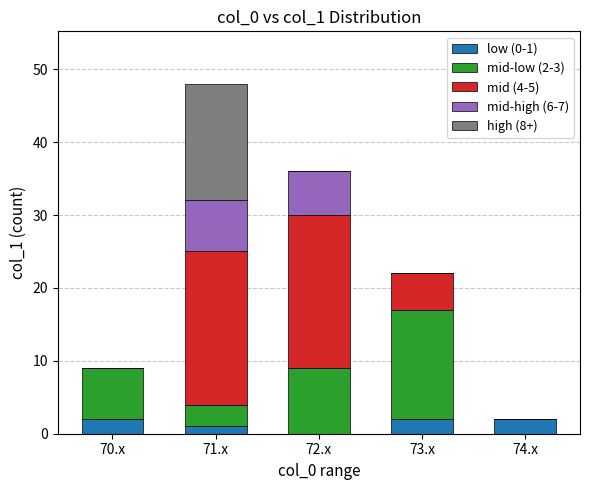

Is it true that low (0-1) equals 2 at 74.x?

True